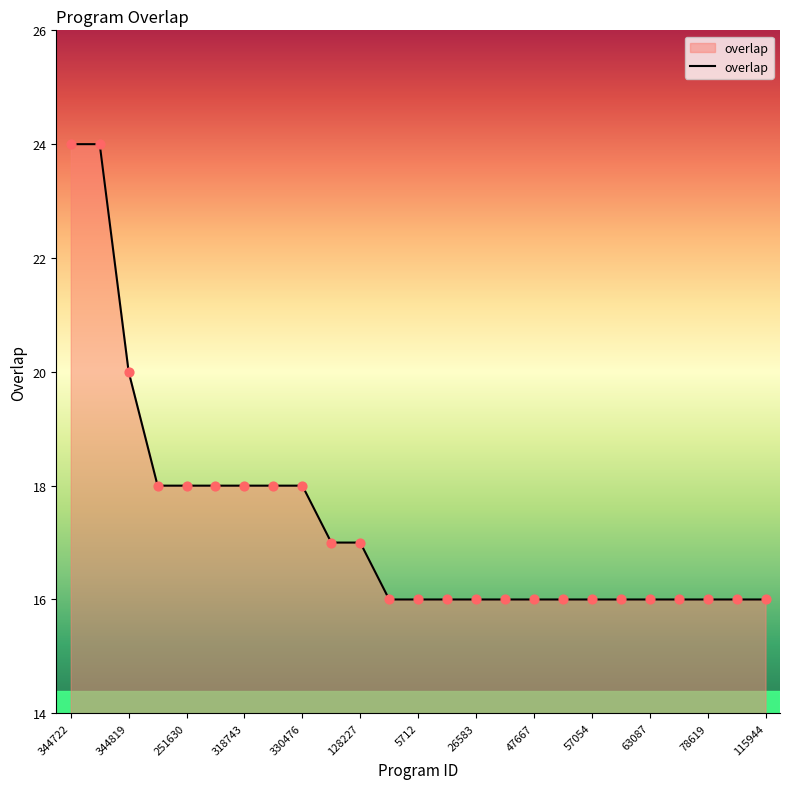

What is the difference between the maximum and minimum values?

8